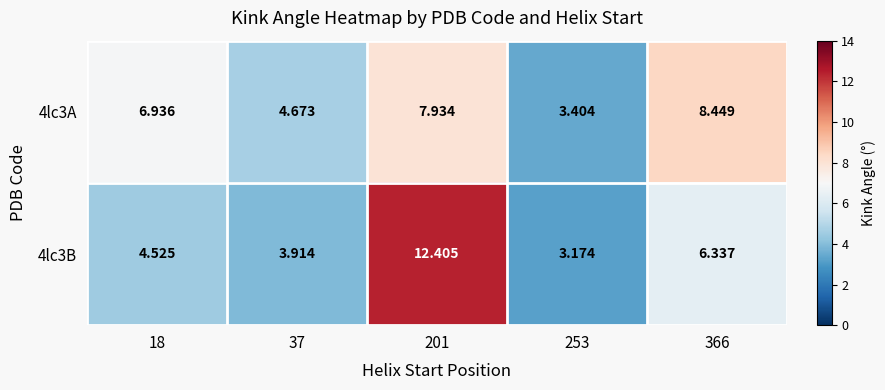

How many data points in 4lc3A are less than 6?

2